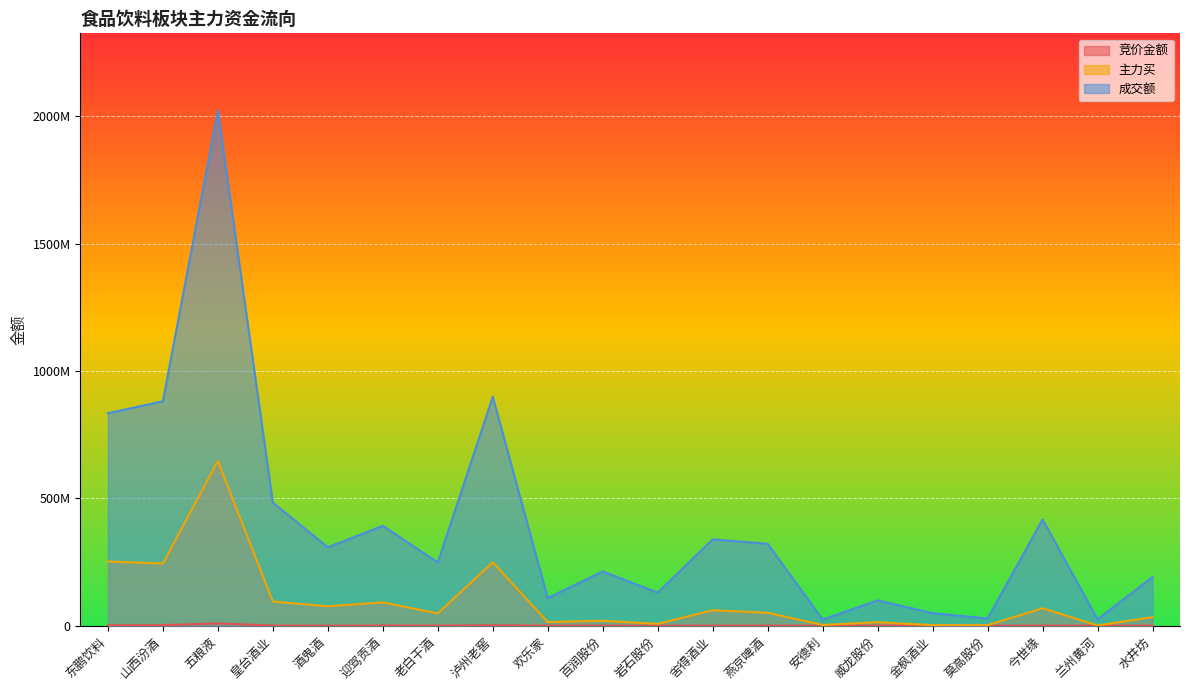

At which category is the sum across all series the highest?

五粮液